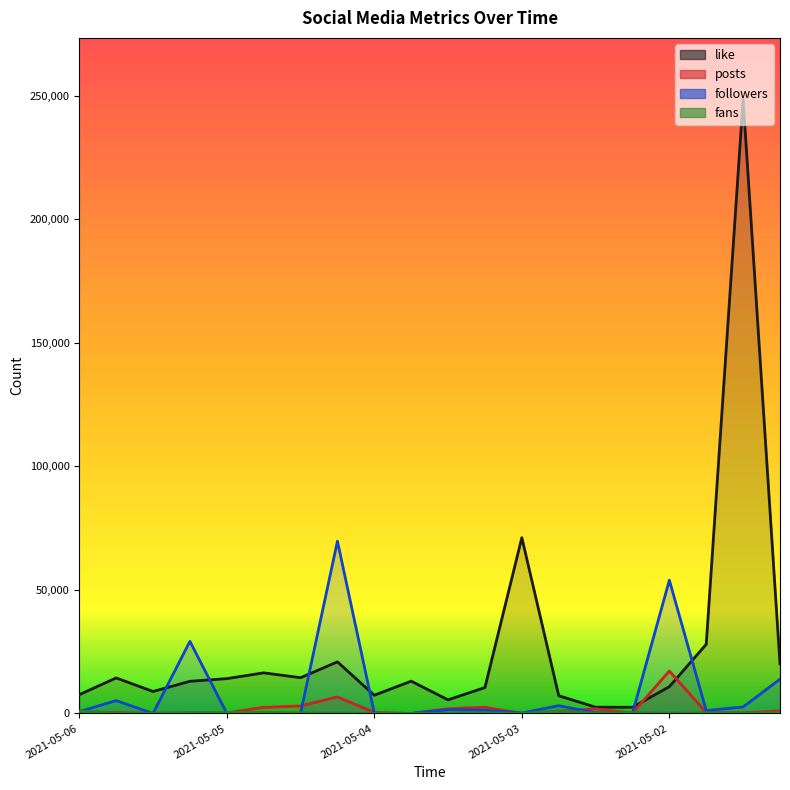

Count the number of categories in the chart.

20